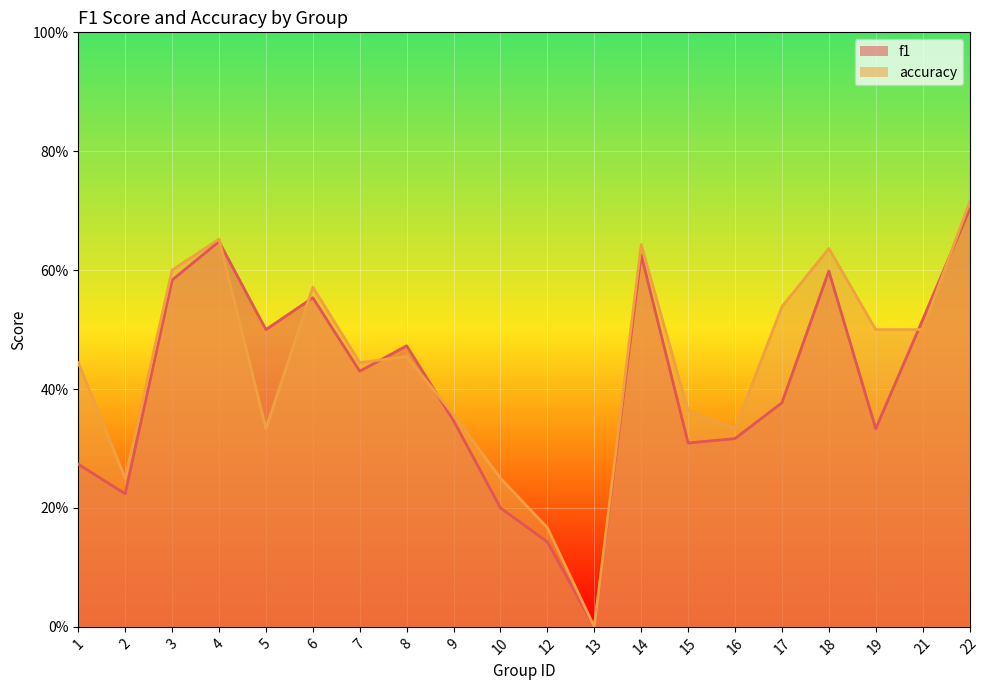

Which series has the largest total across all categories?

accuracy